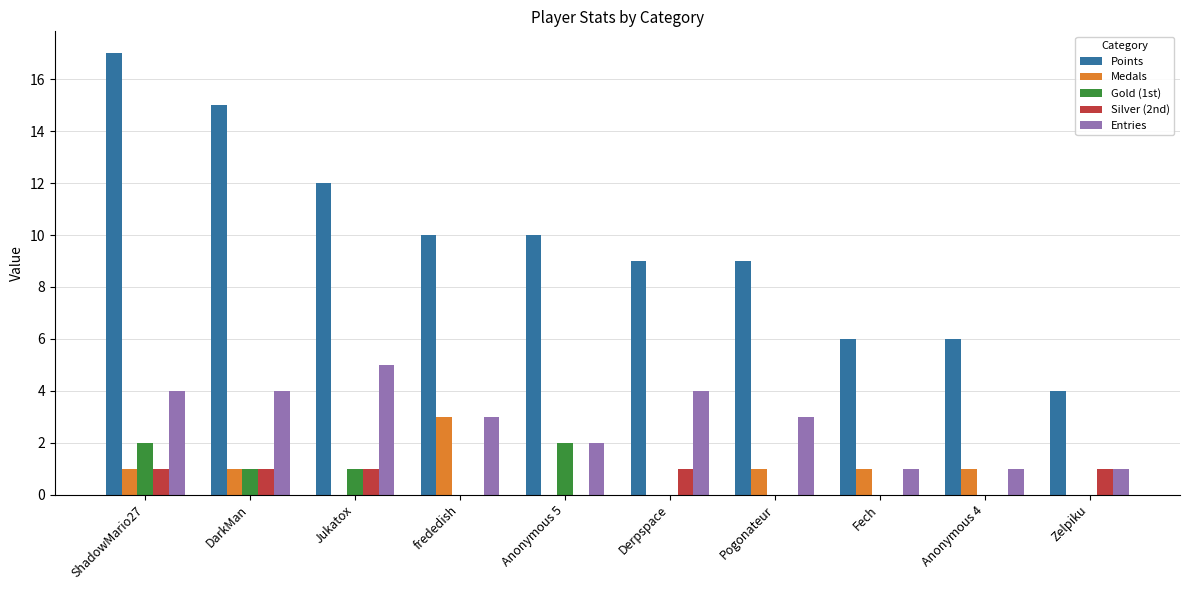

Which series has the largest range (max minus min)?

Points